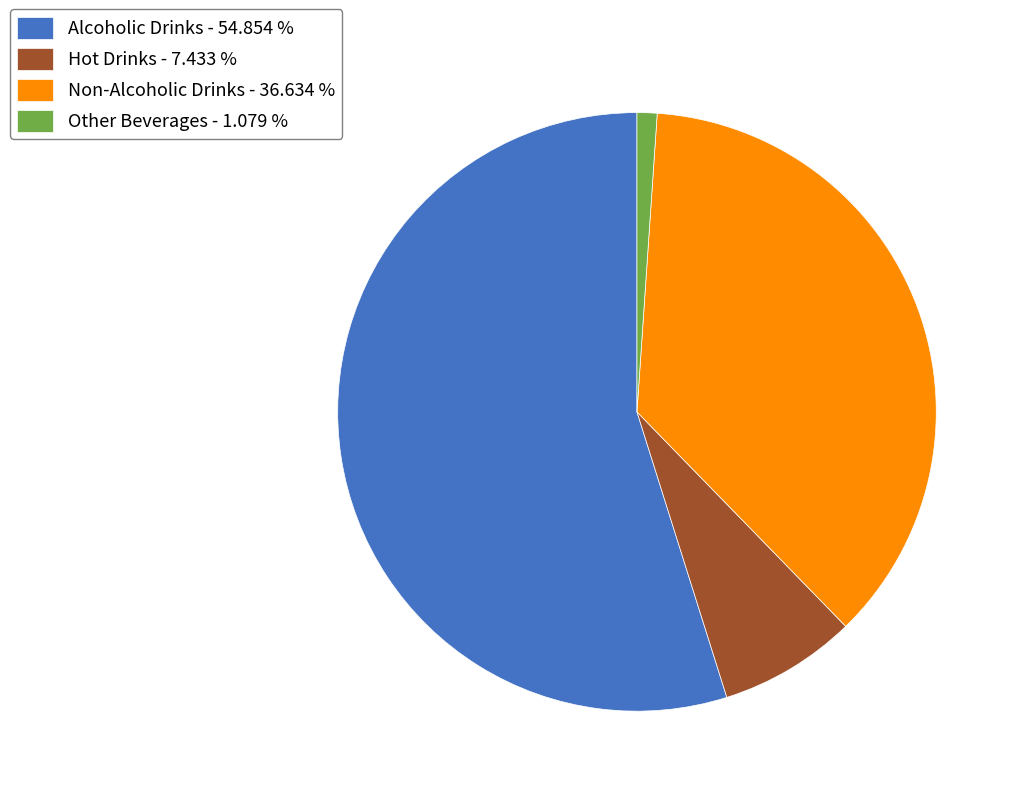

True or false: Other Beverages accounts for 8% of the total.

False